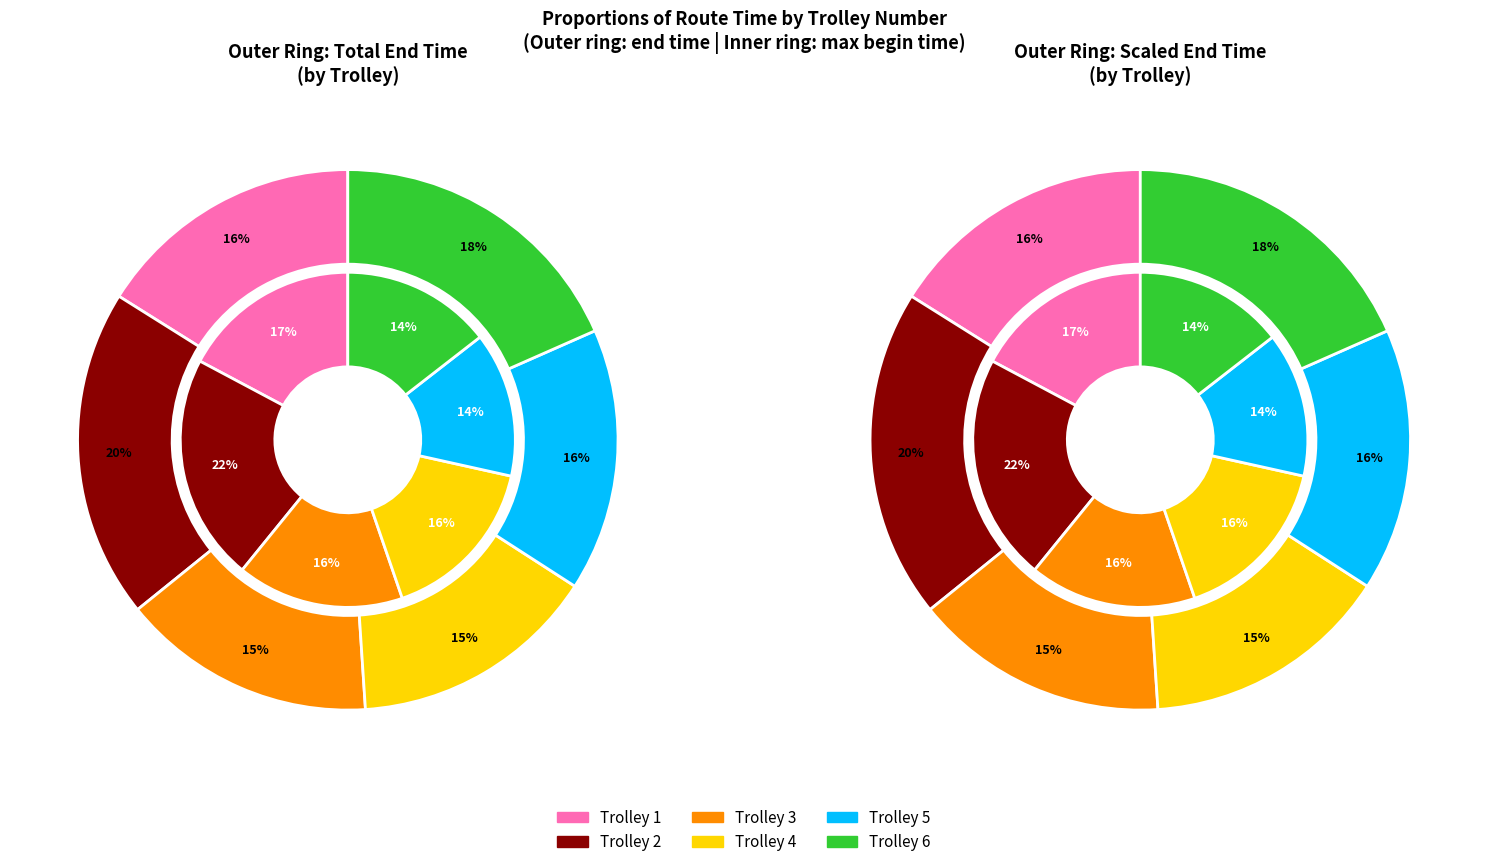

Which category has the smallest portion of the pie?

4